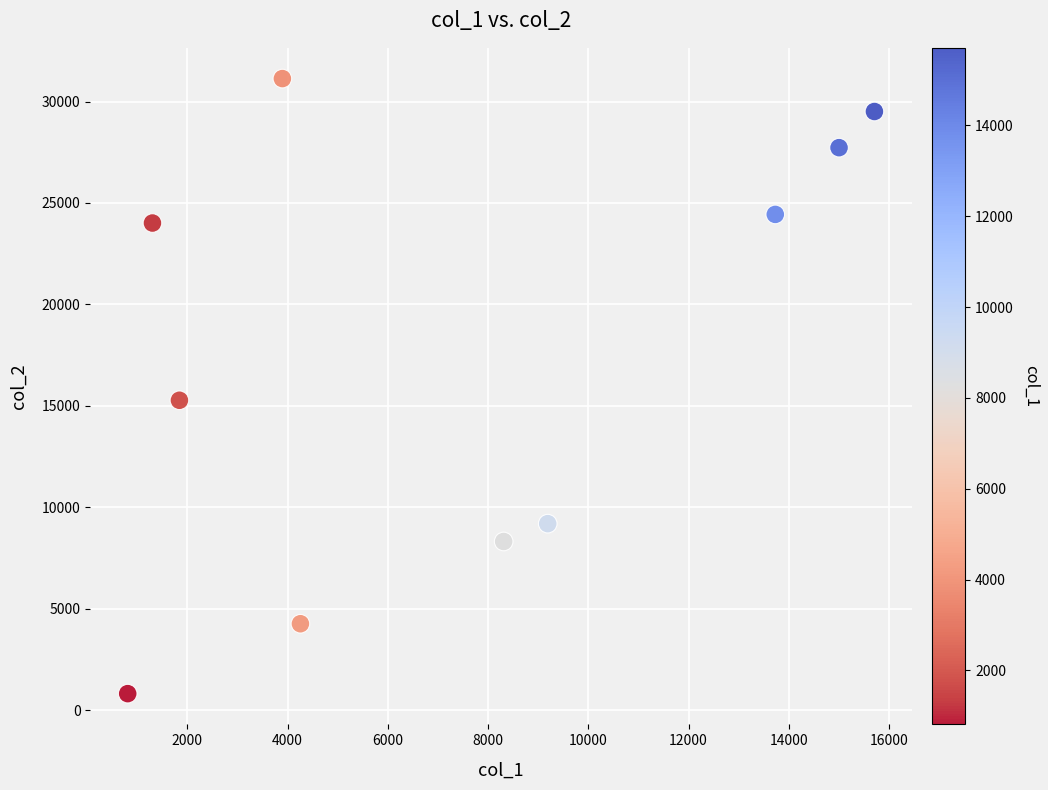

What is the range of X values (max minus min)?

14898